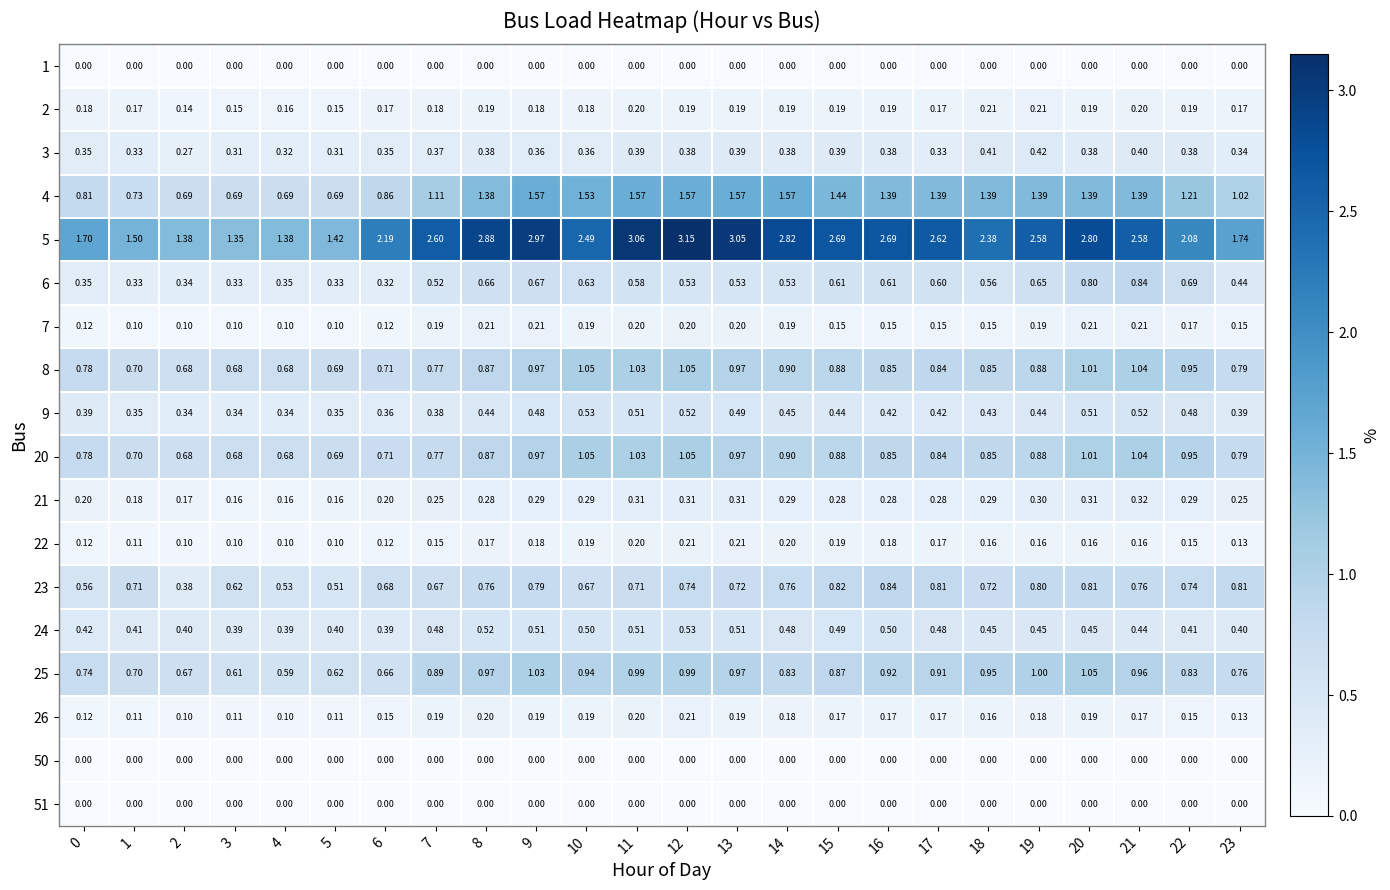

Is the value of 51 at 8 greater than the value of 6 at 21?

No